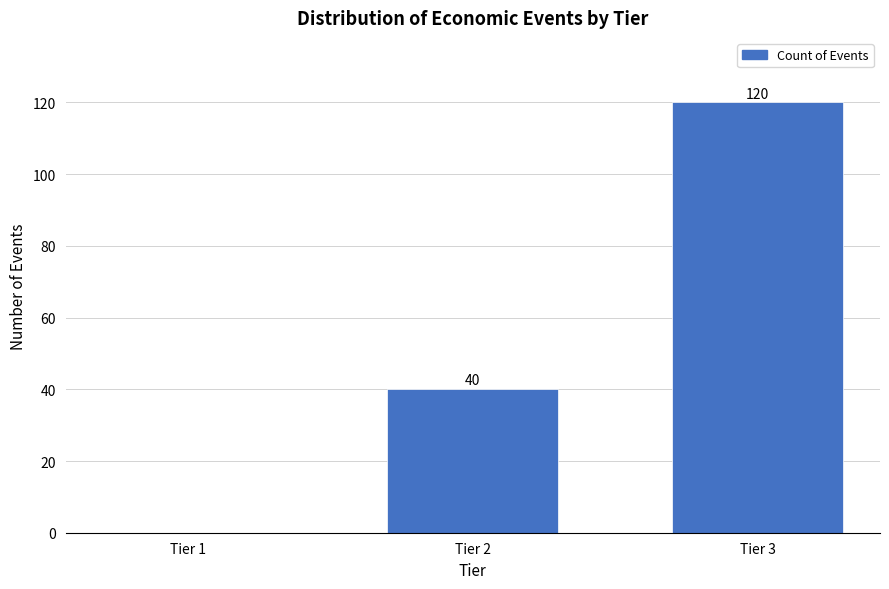

Reading right to left, transcribe all the data shown in this chart.

Tier 3=120	Tier 2=40	Tier 1=0